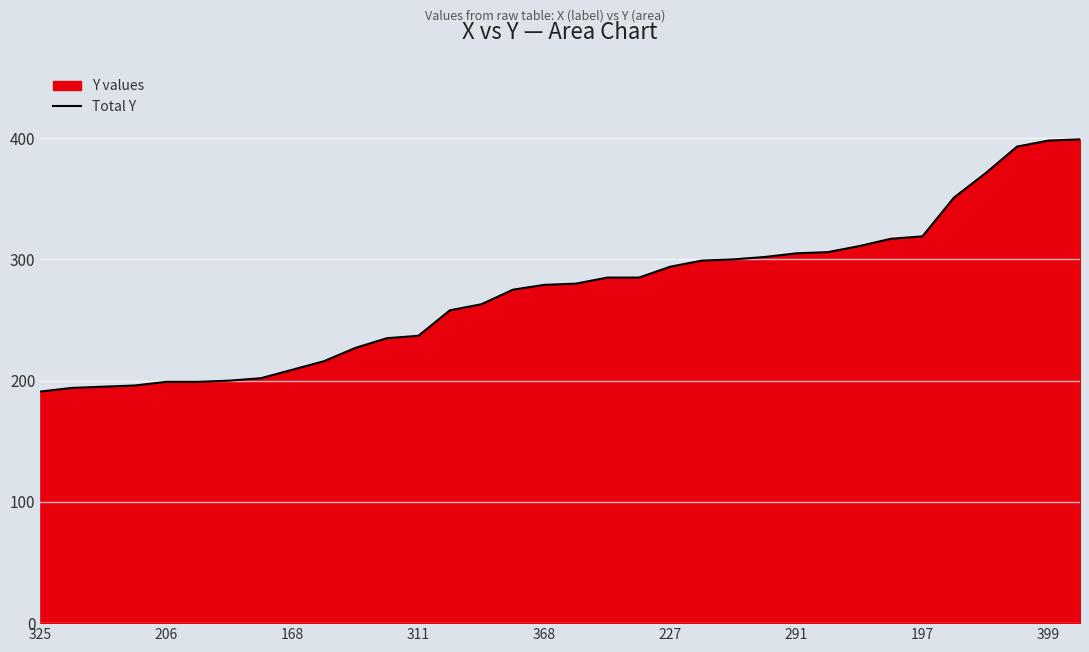

How many data points are above 280?

16